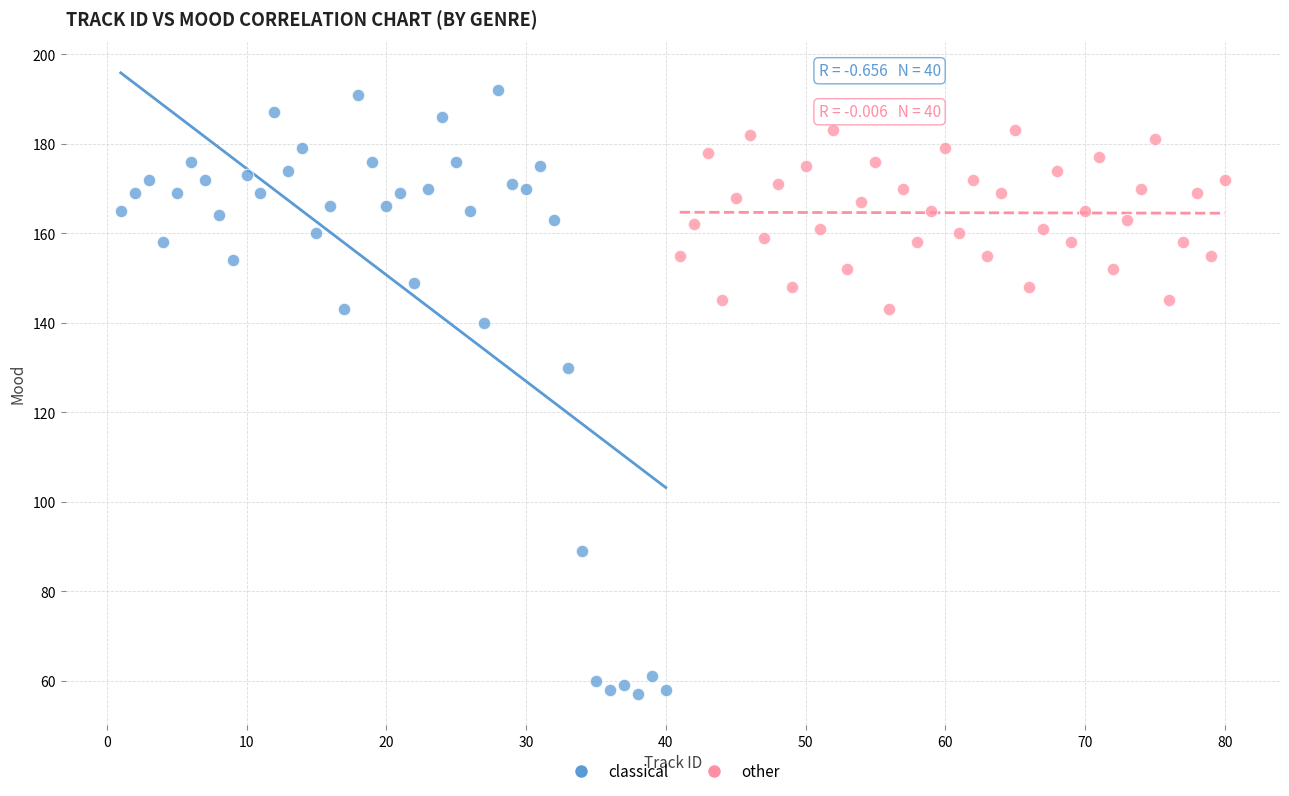

What are all the series names shown in the legend?

classical, other